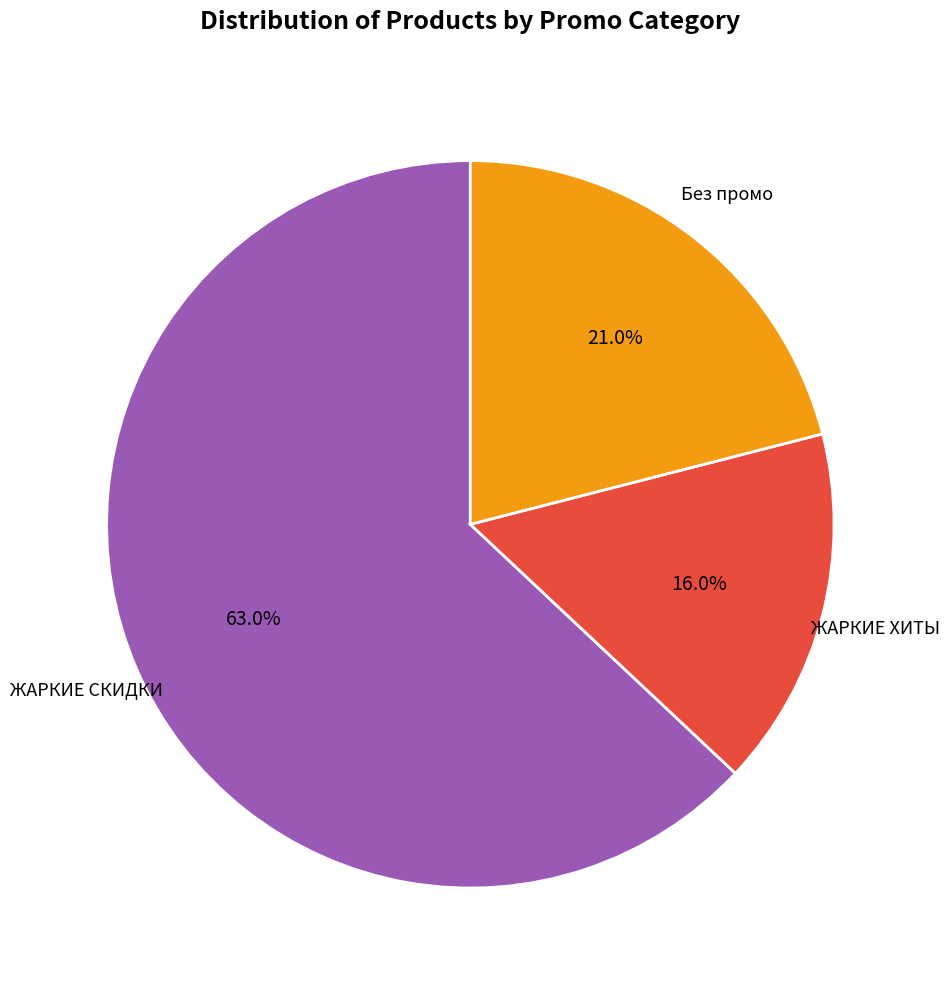

Is there a majority slice in this chart?

Yes